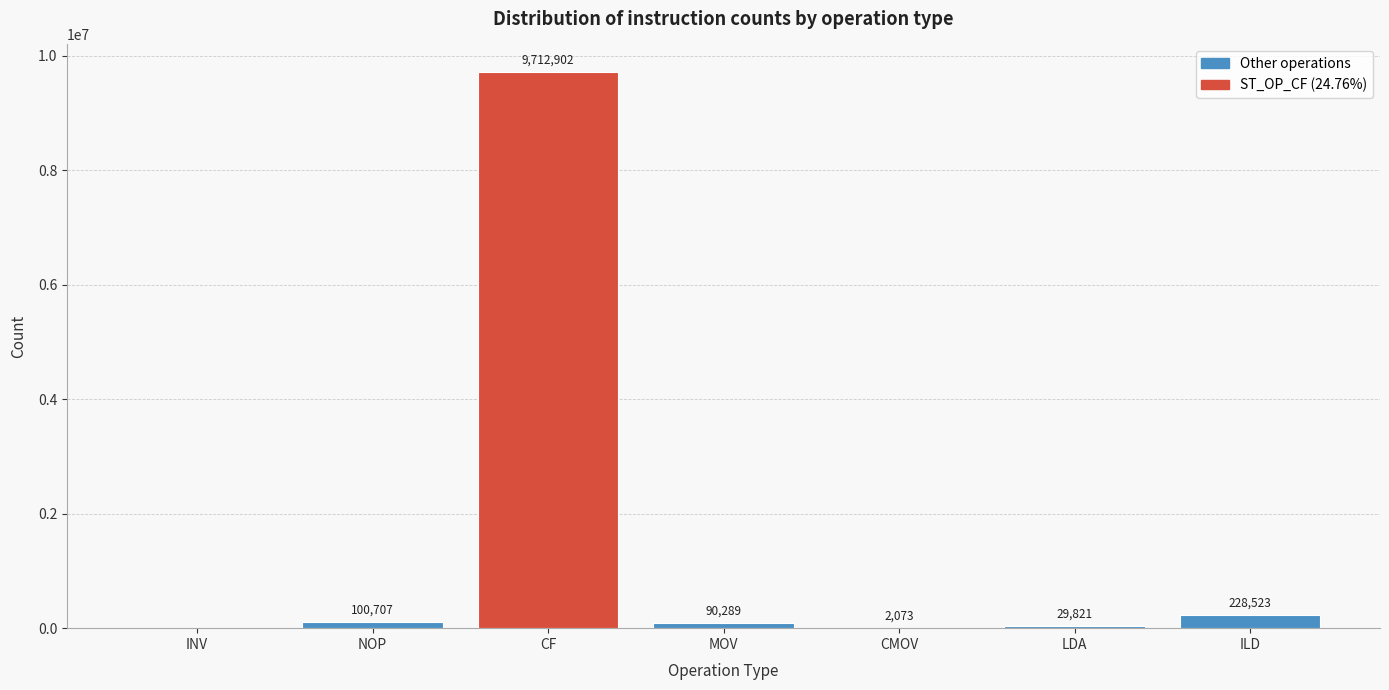

Reading right to left, list all the values displayed in this chart.

ILD=228523	LDA=29821	CMOV=2073	MOV=90289	CF=9712902	NOP=100707	INV=0